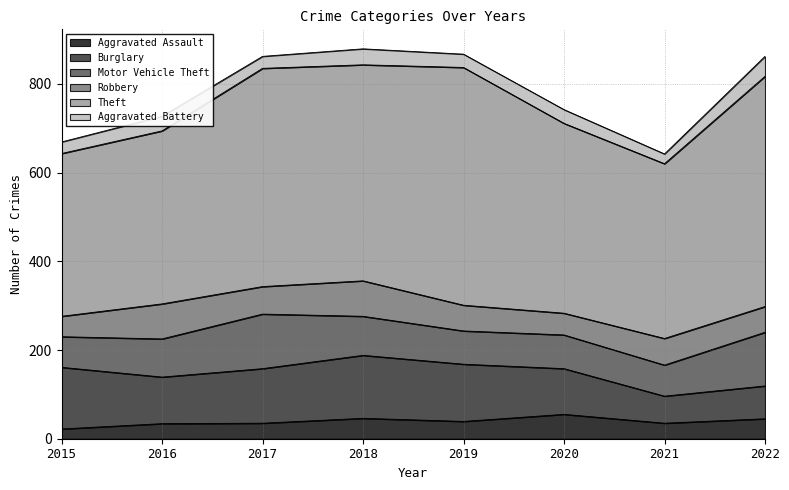

Rank the categories by Burglary value from lowest to highest.

2021, 2022, 2020, 2016, 2017, 2019, 2015, 2018